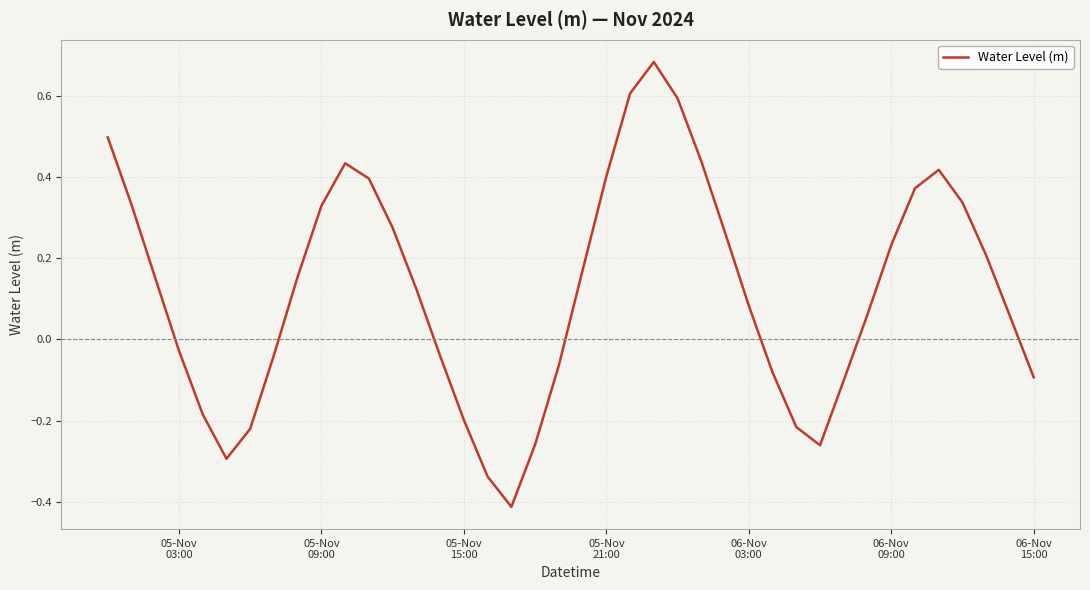

Reading left to right, list all the values displayed in this chart.

0.5	0.3	0.2	-0.0	-0.2	-0.3	-0.2	-0.0	0.2	0.3	0.4	0.4	0.3	0.1	-0.0	-0.2	-0.3	-0.4	-0.3	-0.1	0.2	0.4	0.6	0.7	0.6	0.4	0.3	0.1	-0.1	-0.2	-0.3	-0.1	0.1	0.2	0.4	0.4	0.3	0.2	0.1	-0.1